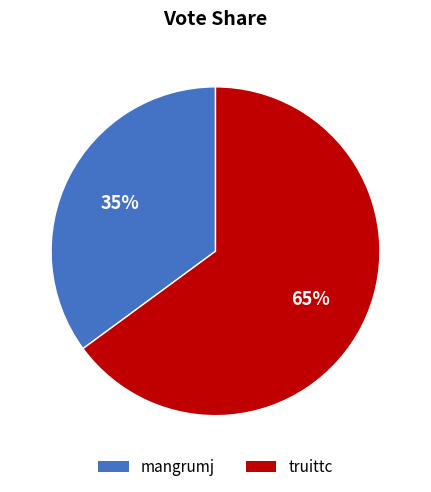

What is the ratio of the value at truittc to the value at mangrumj?

1.9